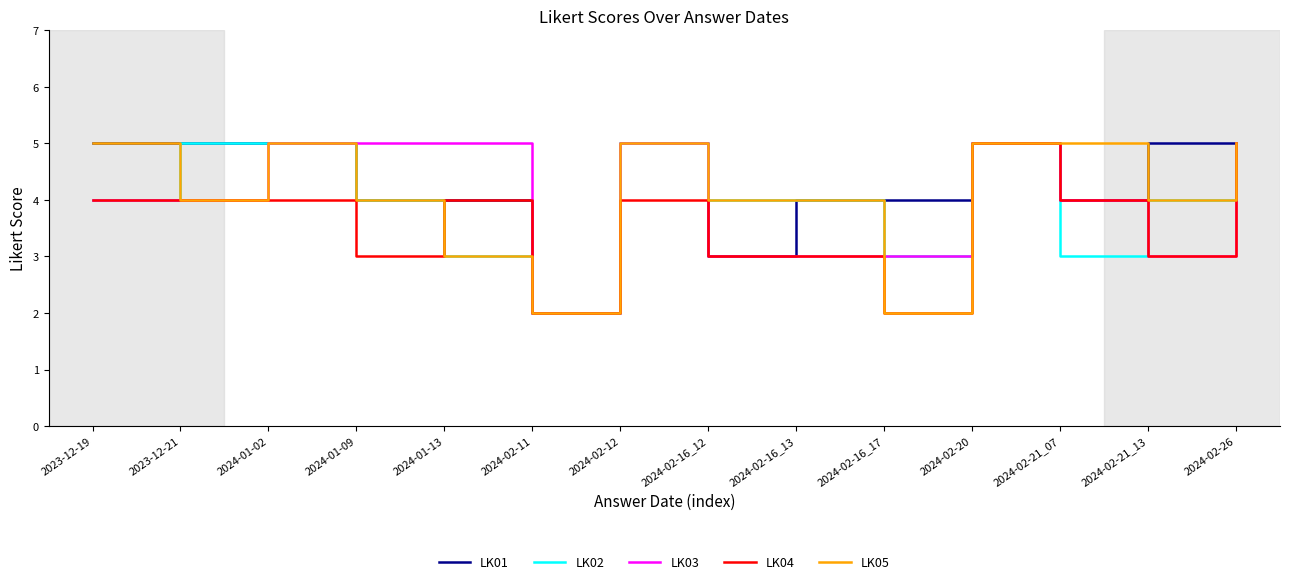

What position from the left is 2024-02-26?

14